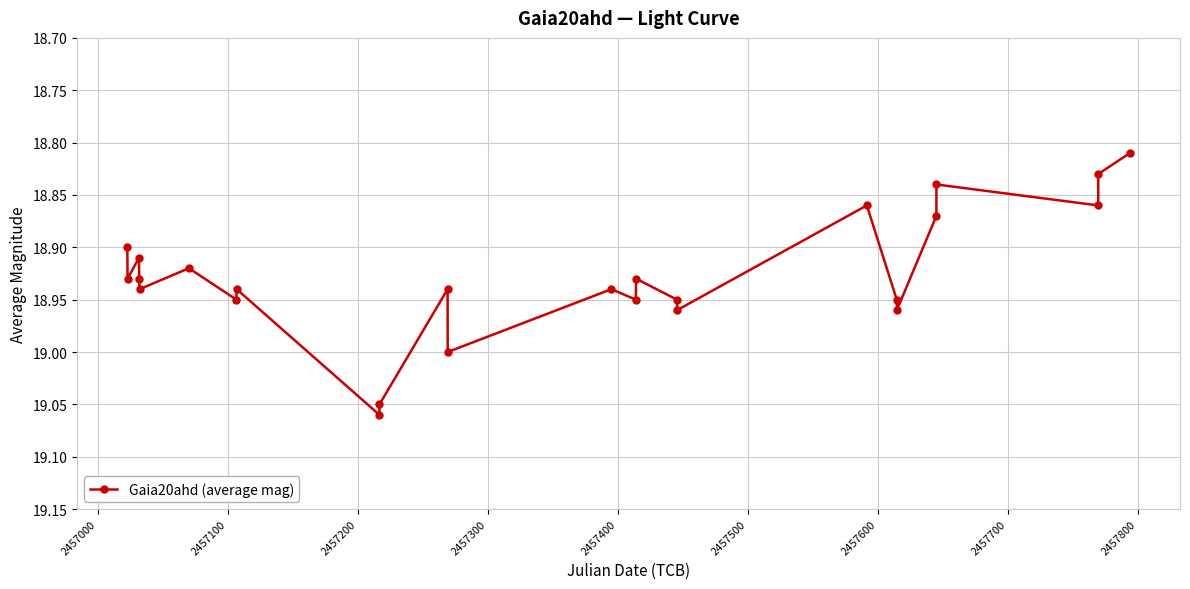

How many interior local peaks (higher than both neighbors) does the data have?

9